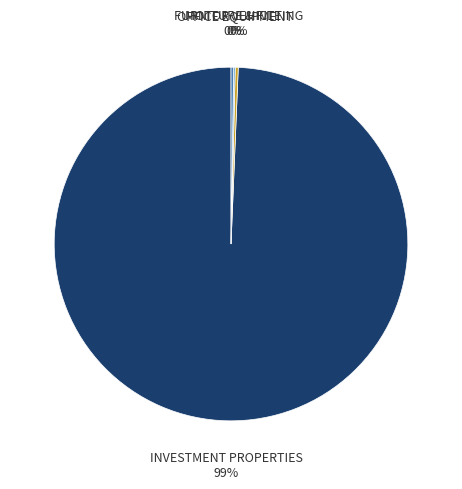

Is there a majority slice in this chart?

Yes